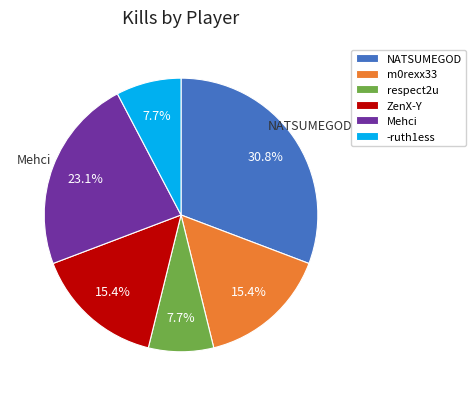

To the nearest percent, what is the difference between the largest and smallest slice percentages?

23%